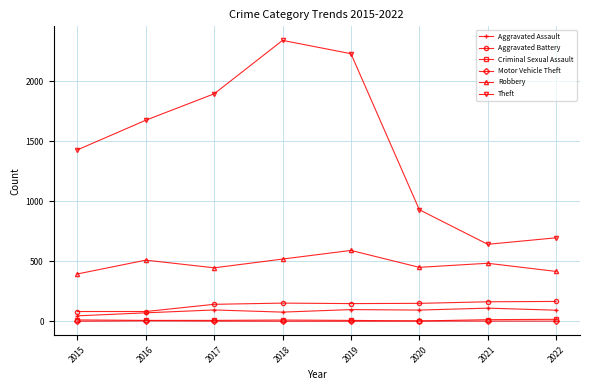

The Robbery series shows 395 at 2015. True or false?

True